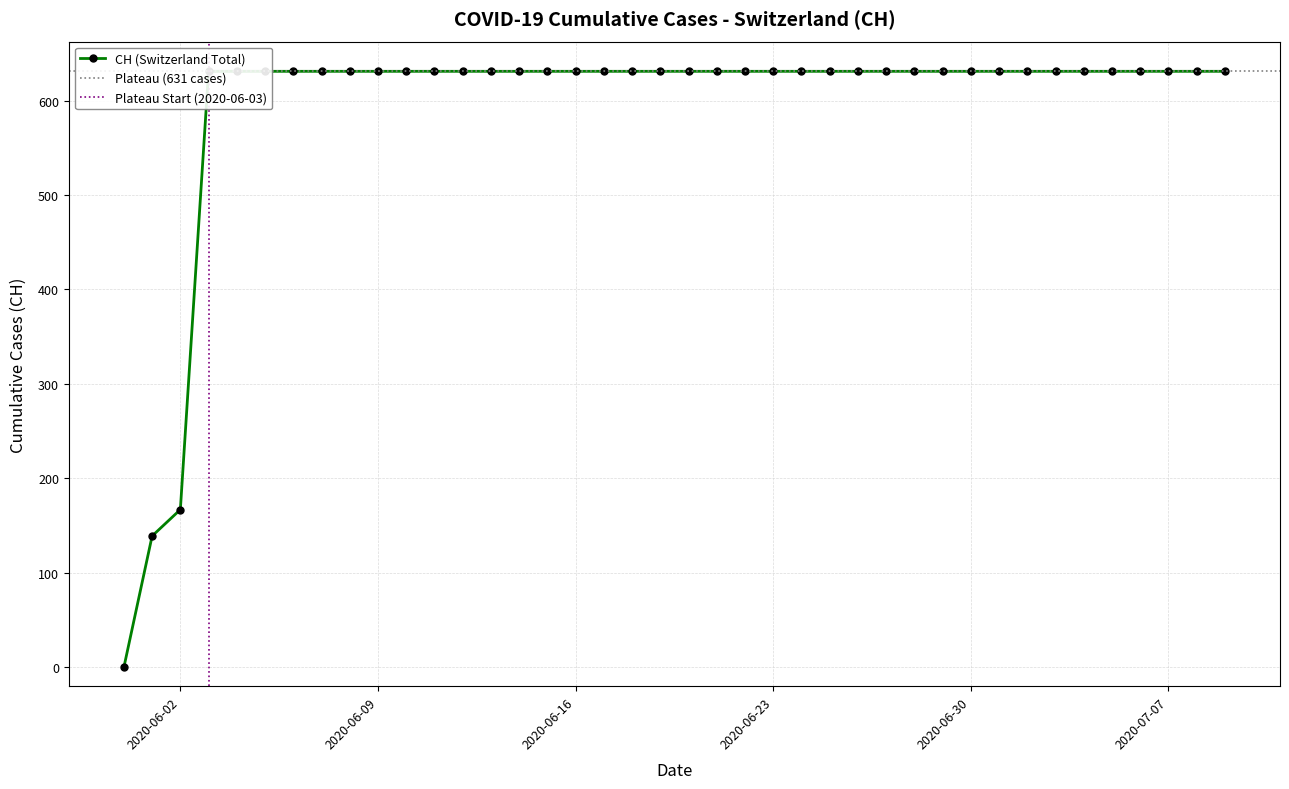

What is the label of the 34th point from the right?

2020-06-06